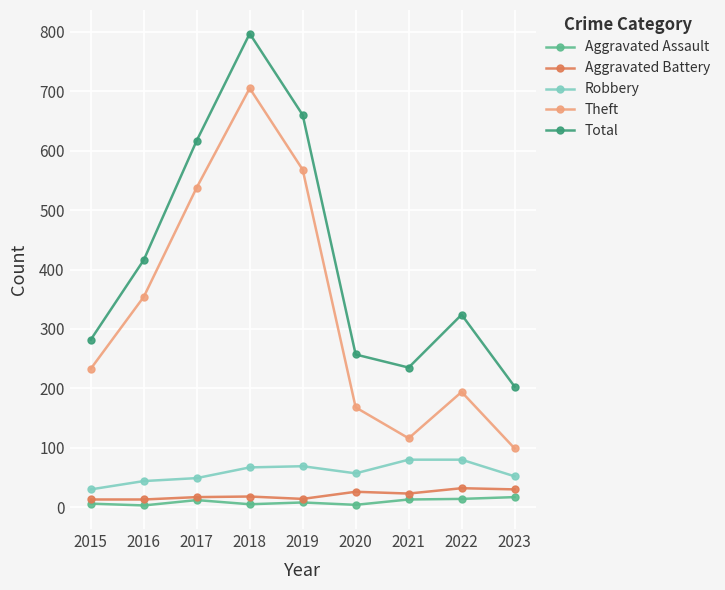

The Robbery series shows 128 at 2022. True or false?

False